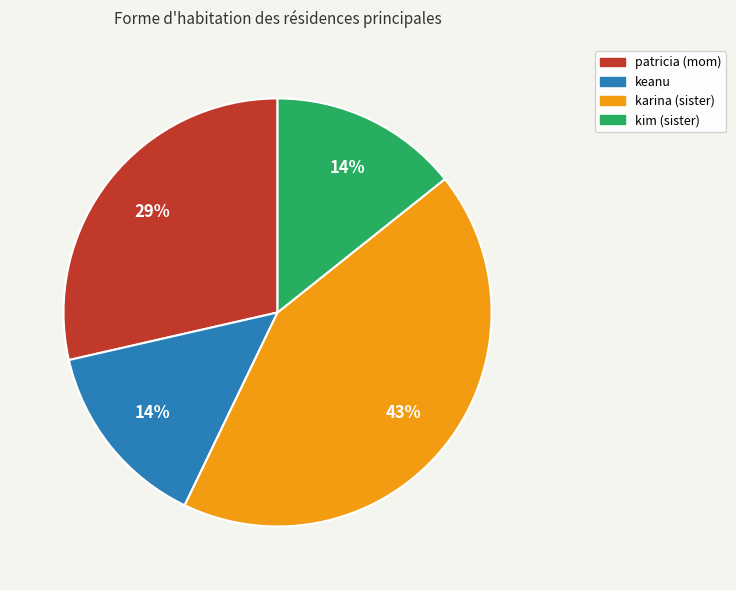

Which slice is the largest?

karina (sister)